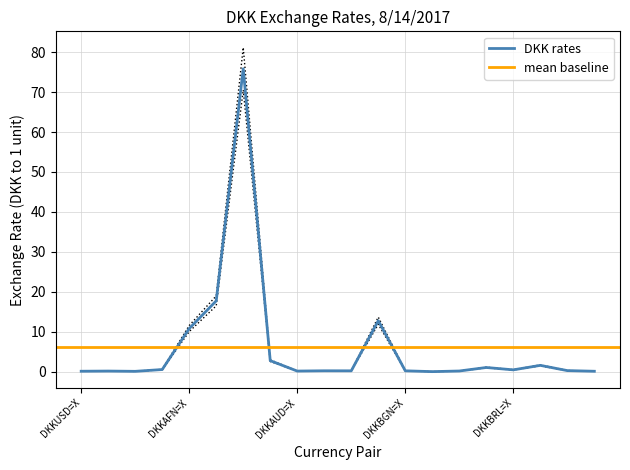

Is this an area chart (filled region under the line)?

No